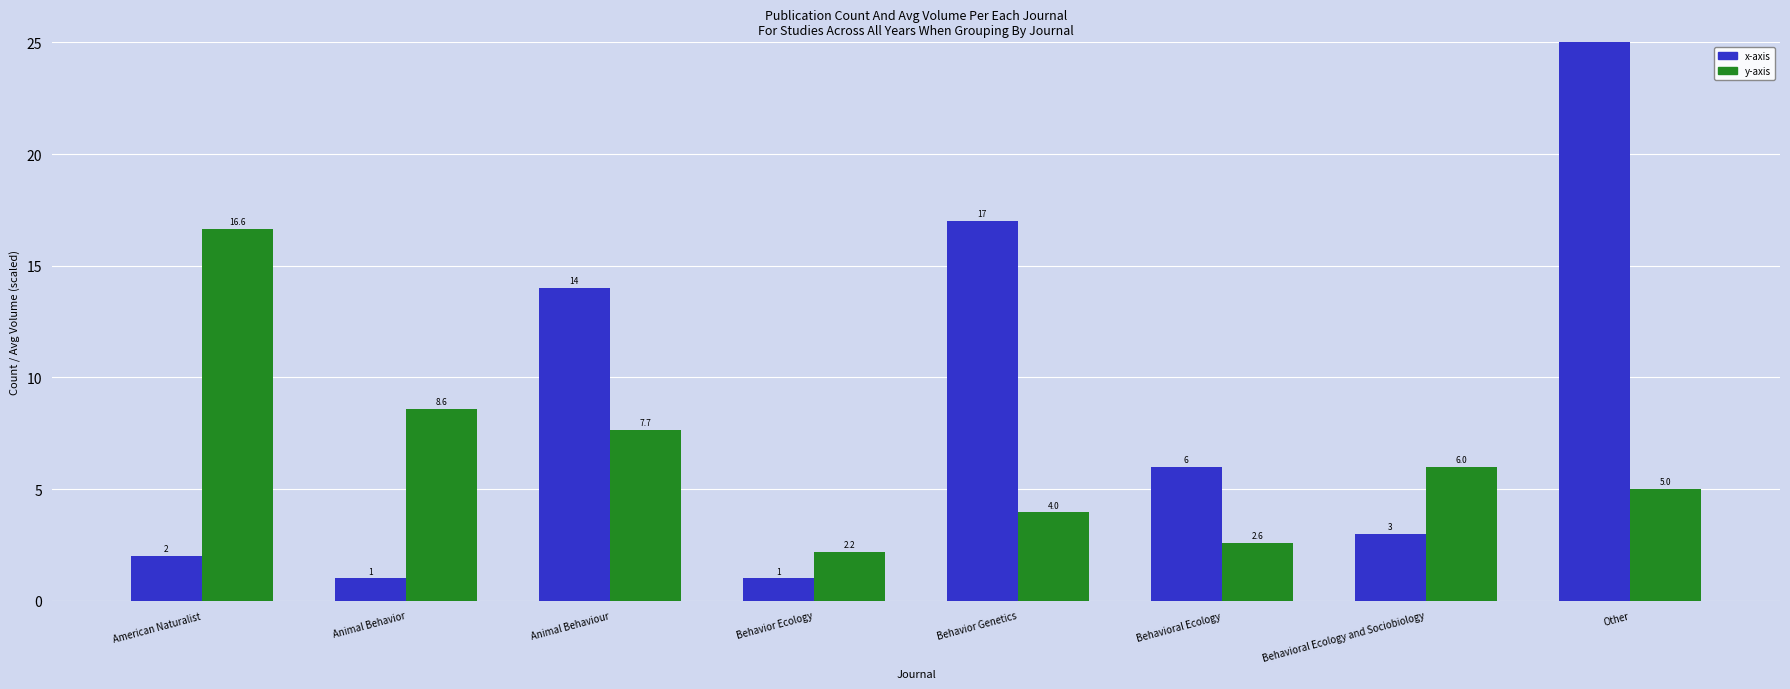

What is the total value across all series at Animal Behavior?

9.6